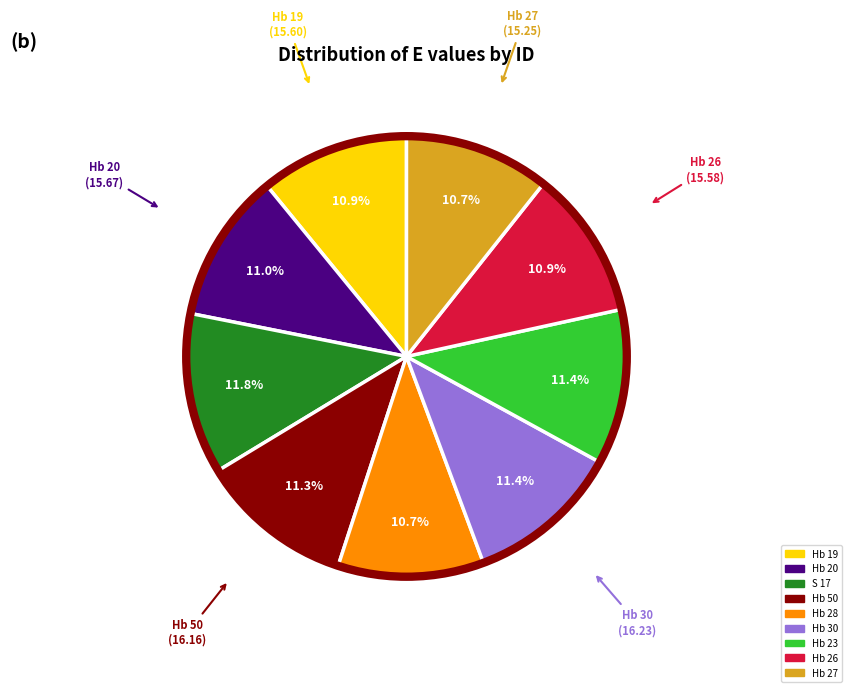

Does any single category account for the majority?

No